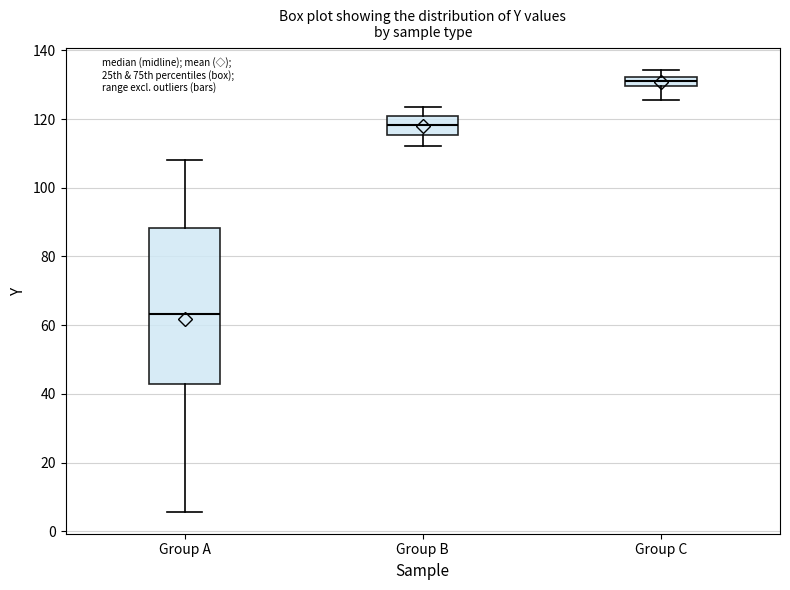

Which box is the tallest, from its lower edge to its upper edge?

Group A